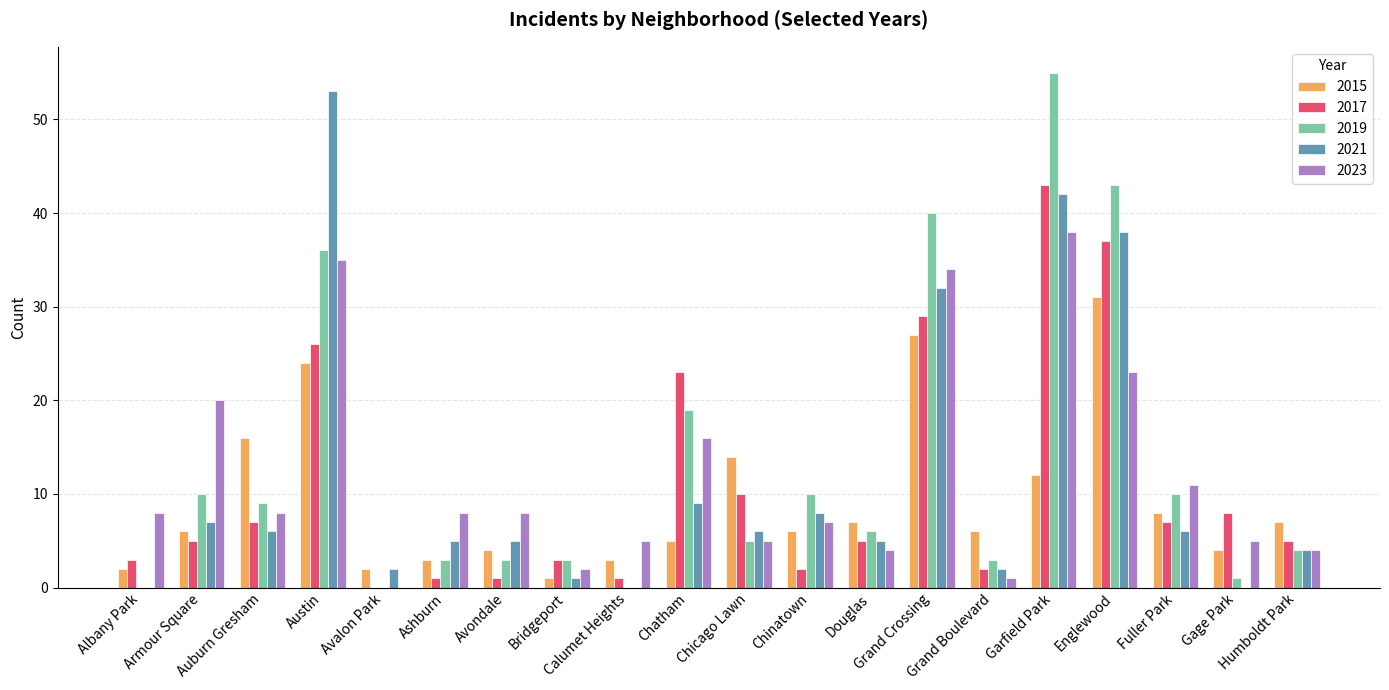

What is the sum of all 2015 values?

188